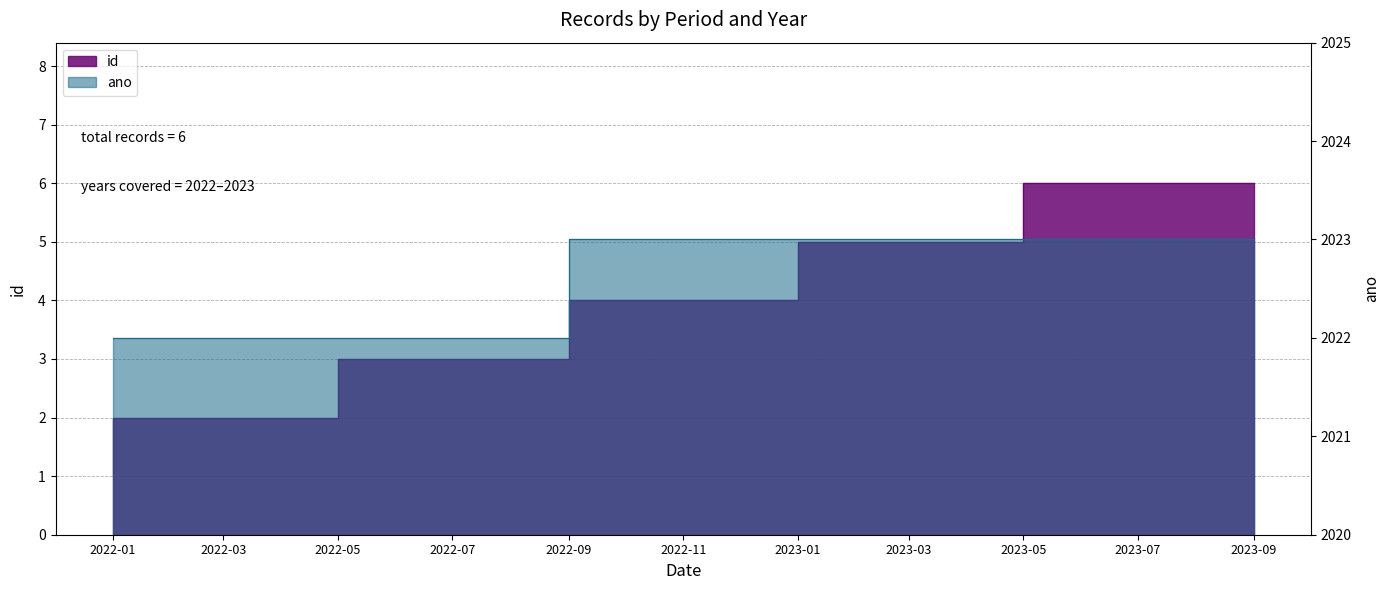

Which has a higher value, 2023-09 or 2022-09?

2023-09